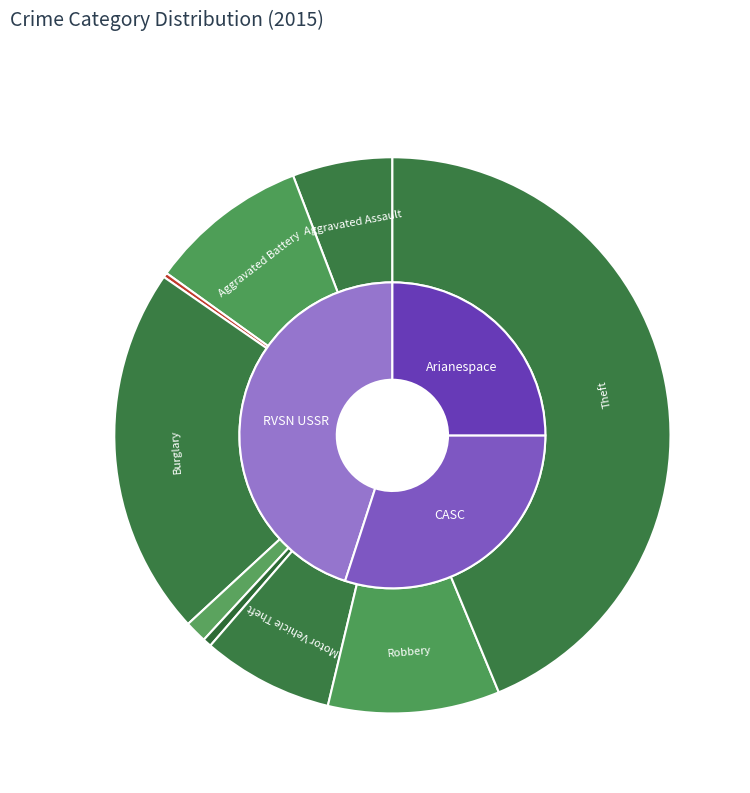

How many slices are in this pie chart?

9